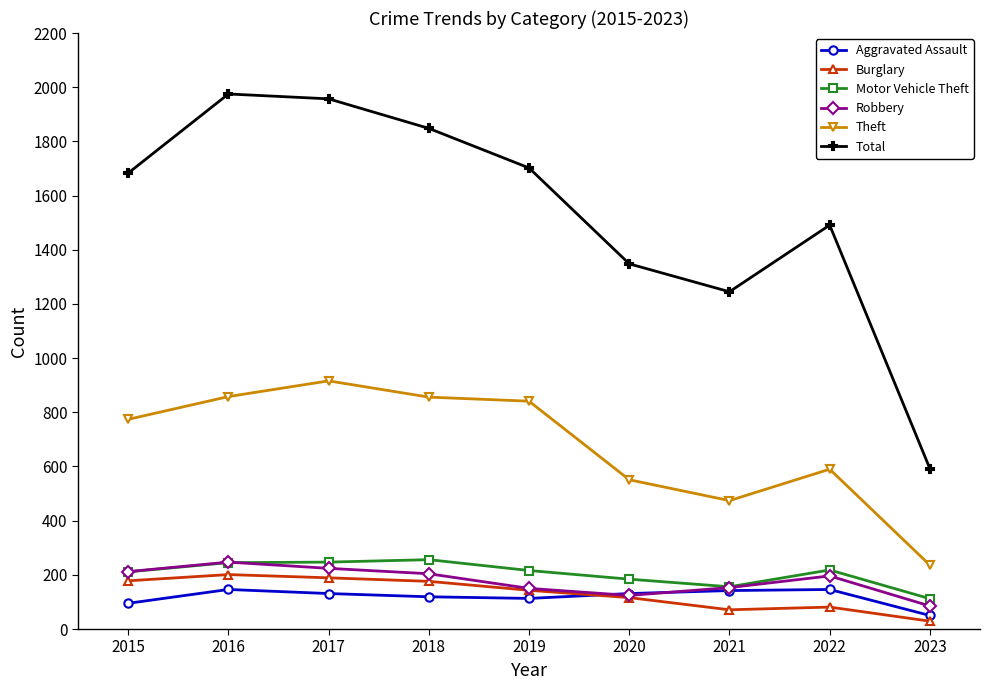

In Robbery, how many points are higher than both neighbors (excluding endpoints)?

2